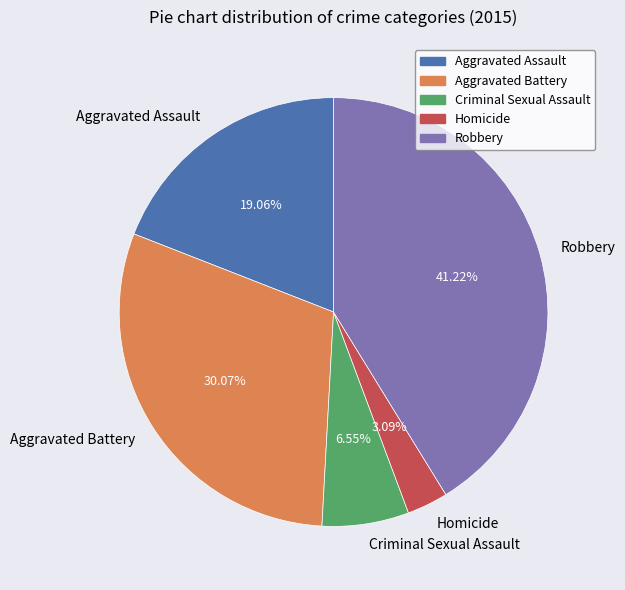

Is there any slice that represents more than half of the pie?

No